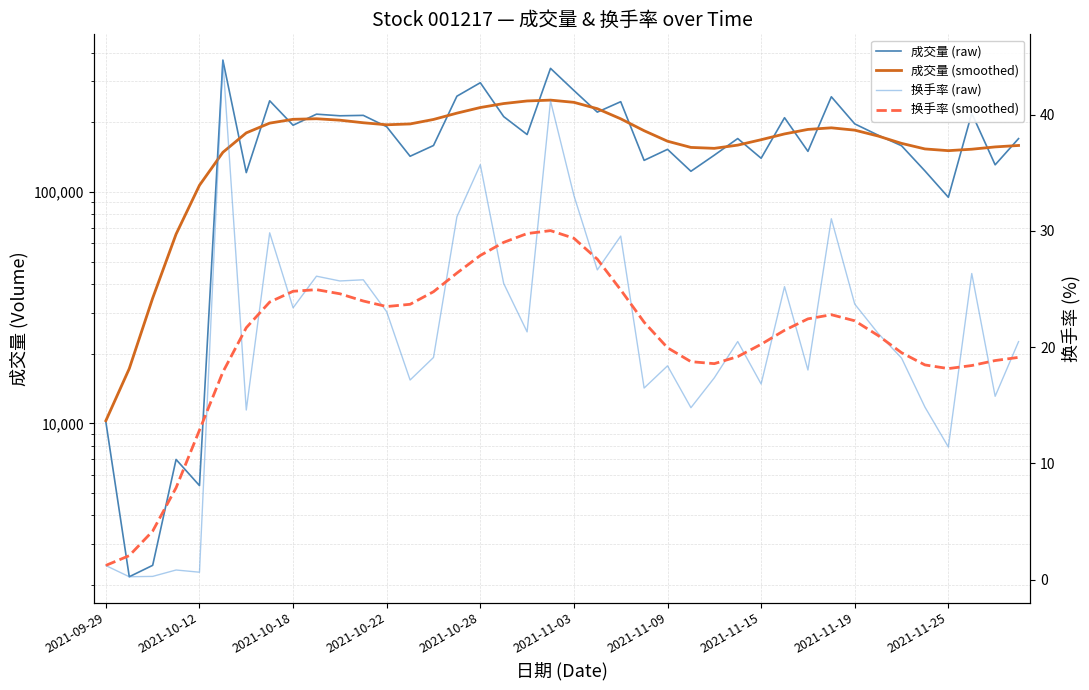

How many interior local valleys does the 换手率 (raw) series have?

14